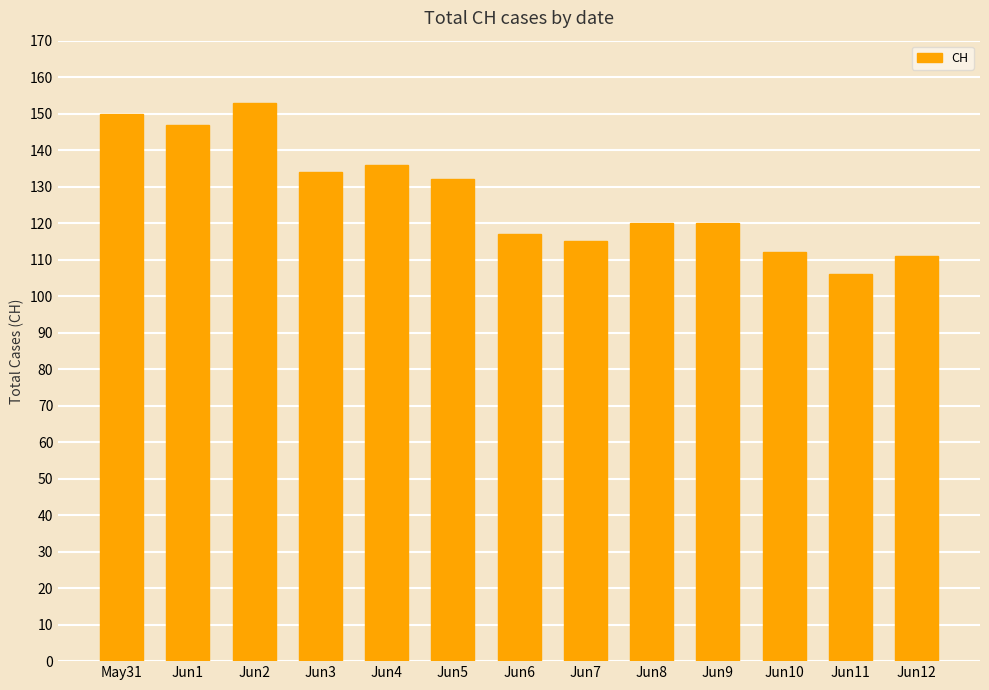

Which category has the lowest value across all series?

Jun11